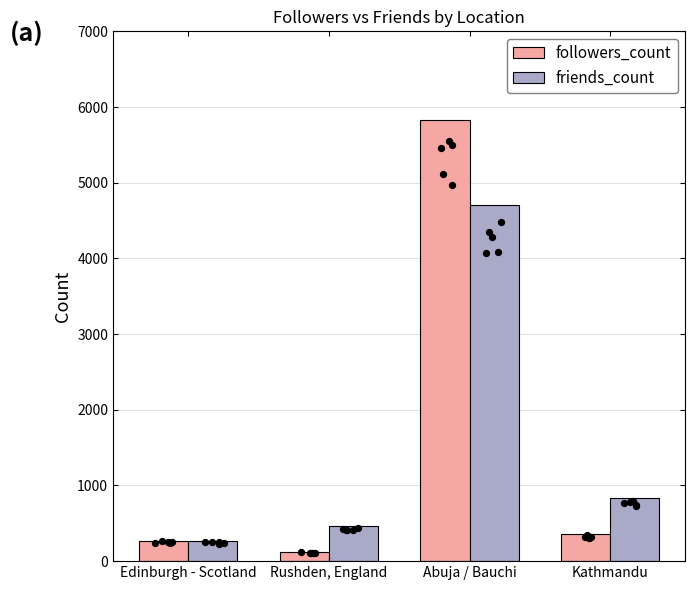

Which series contains the highest Y value?

followers_count